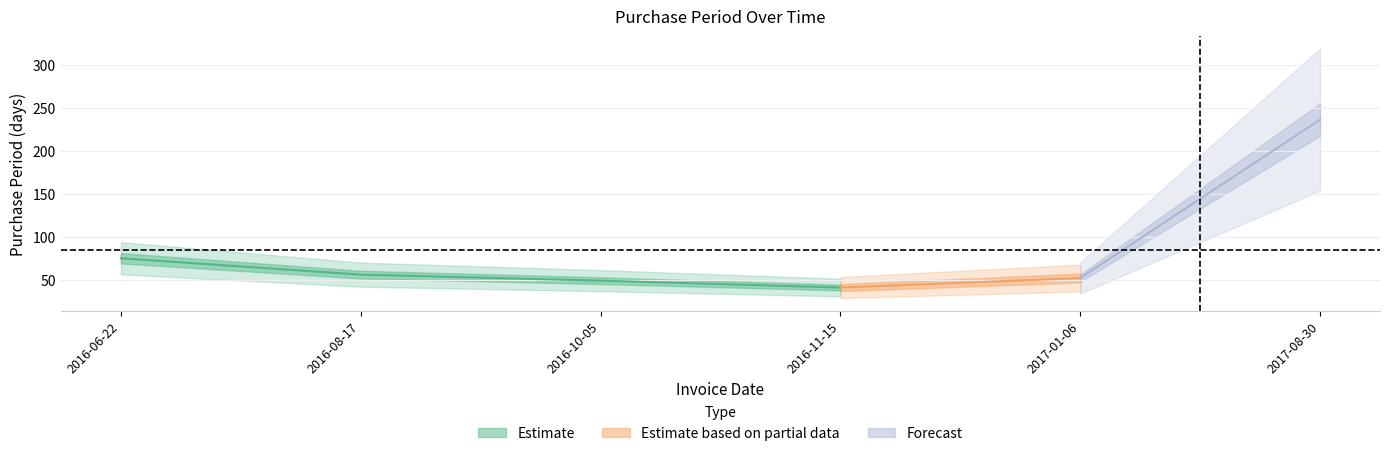

Between 2016-10-05 and 2016-11-15, which is larger?

2016-10-05